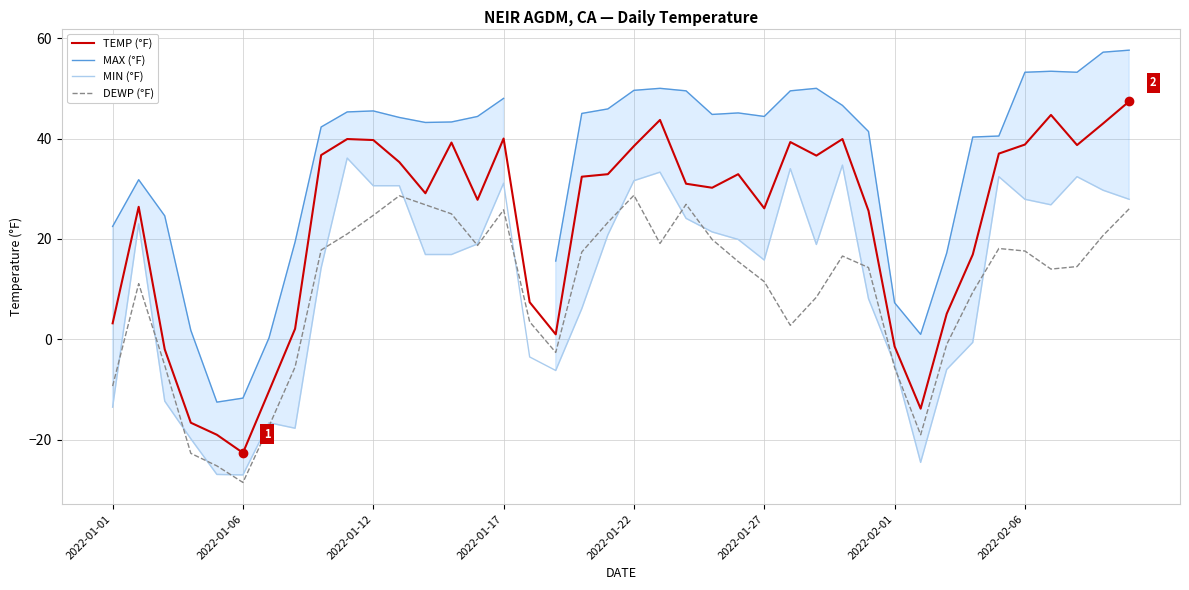

Which series has the widest spread of values?

MAX (°F)